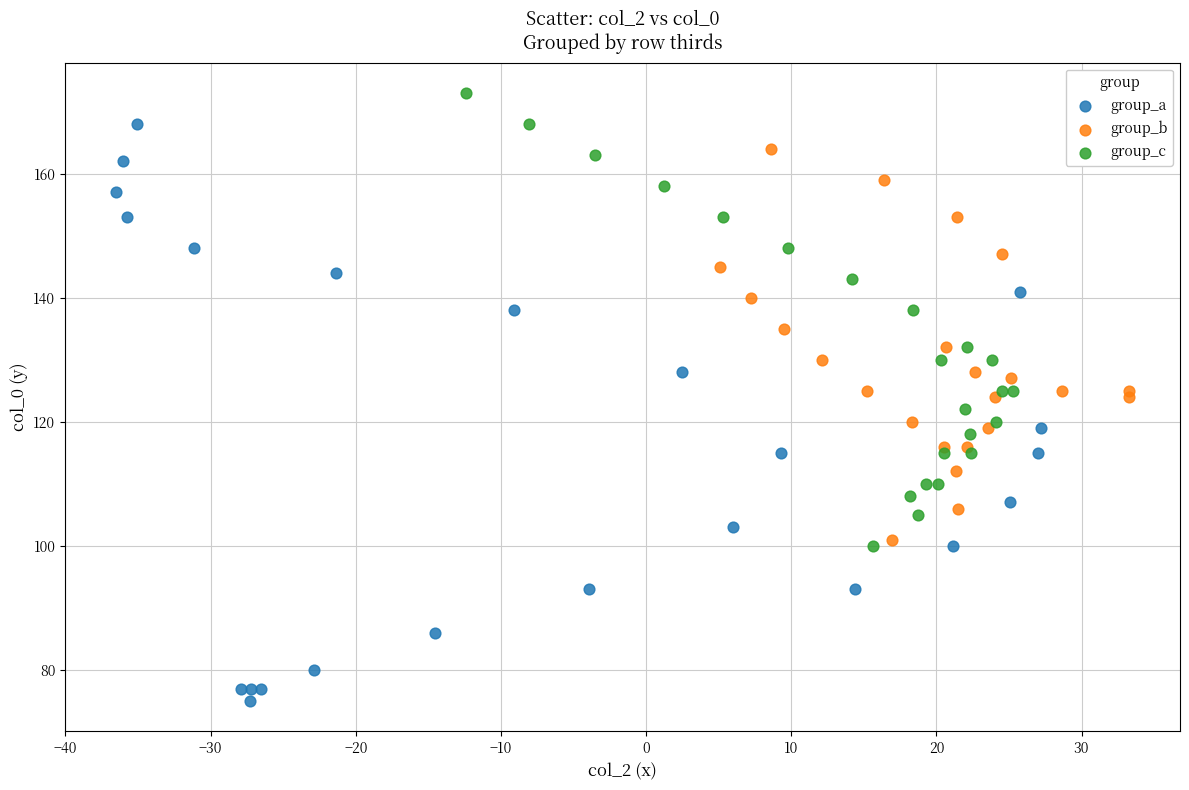

Which series contains the highest Y value?

group_c